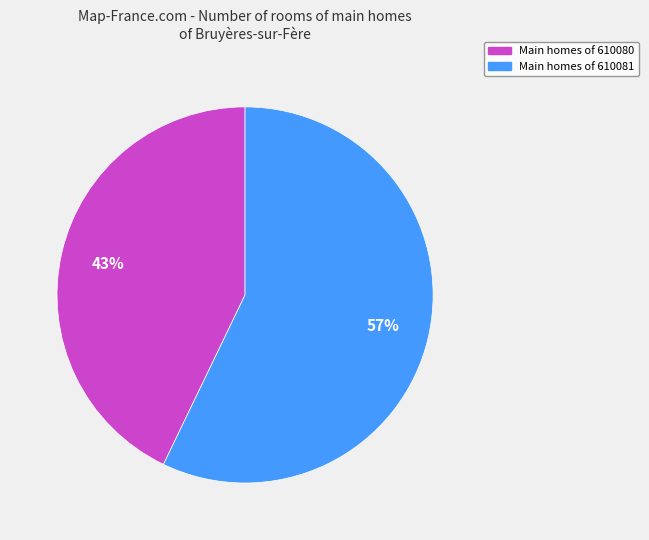

Does any single category account for the majority?

Yes